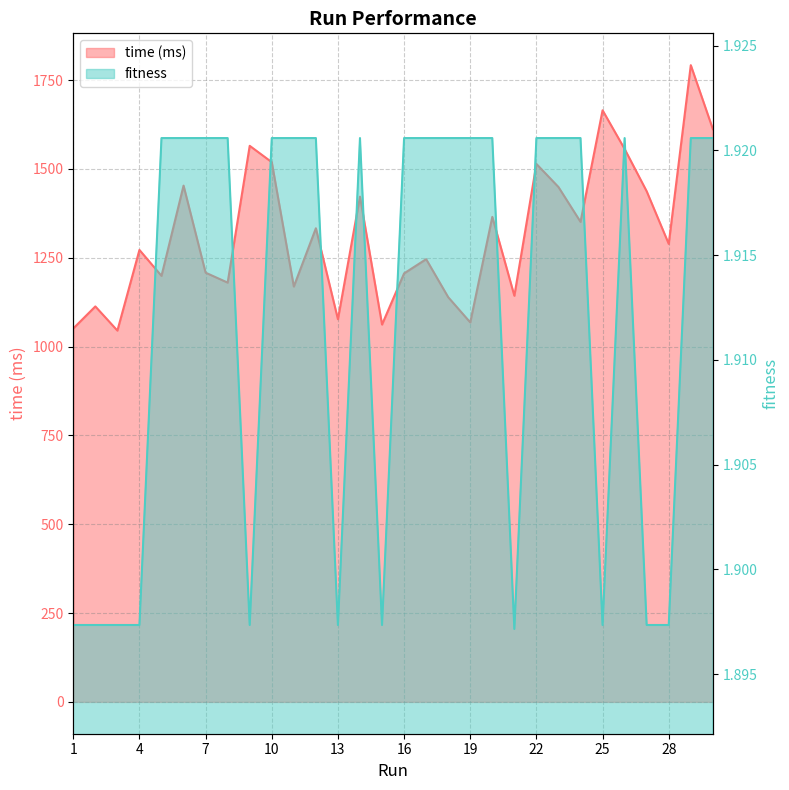

Which category has the lowest value in the time (ms) series?

3